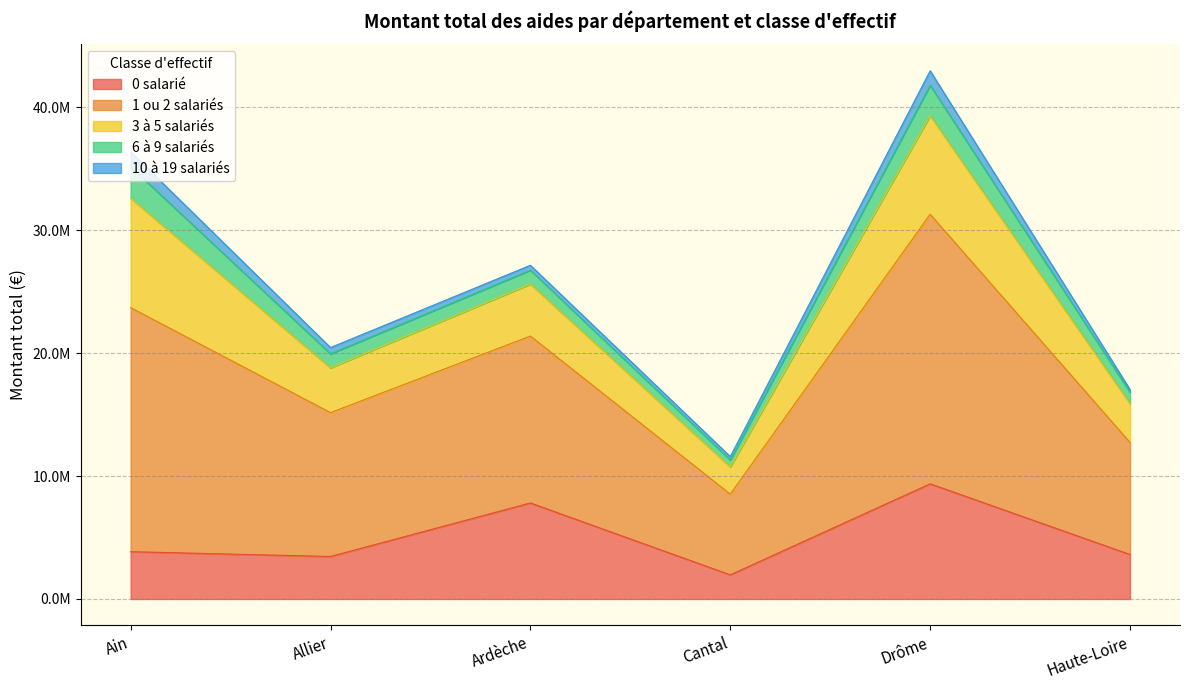

The 0 salarié series shows 2913133 at Cantal. True or false?

False